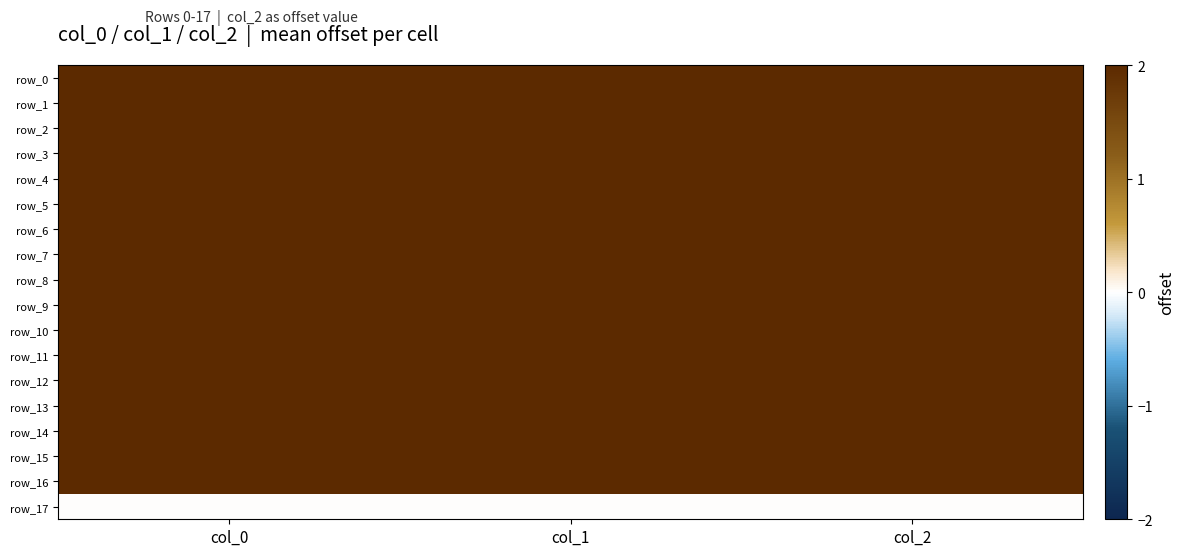

List the labels in order of row_6 value, smallest first.

col_2, col_1, col_0